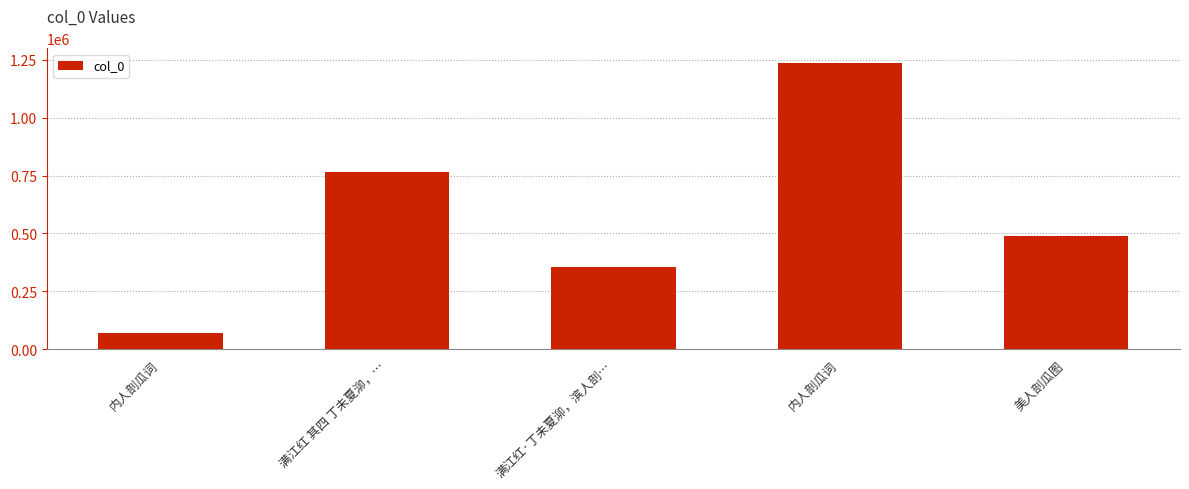

Approximately how many times larger is the value at 满江红 其四 丁未夏泖，… compared to 满江红·丁未夏泖，滨人剖…?

2.1